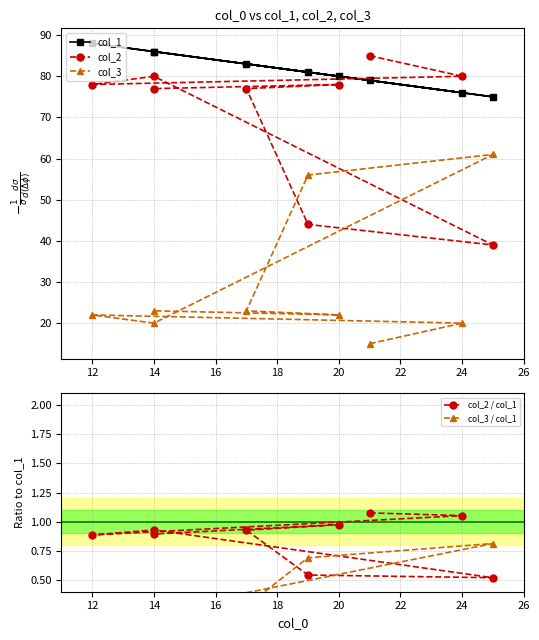

True or false: col_3 has a value of 13.4 at 22.

False